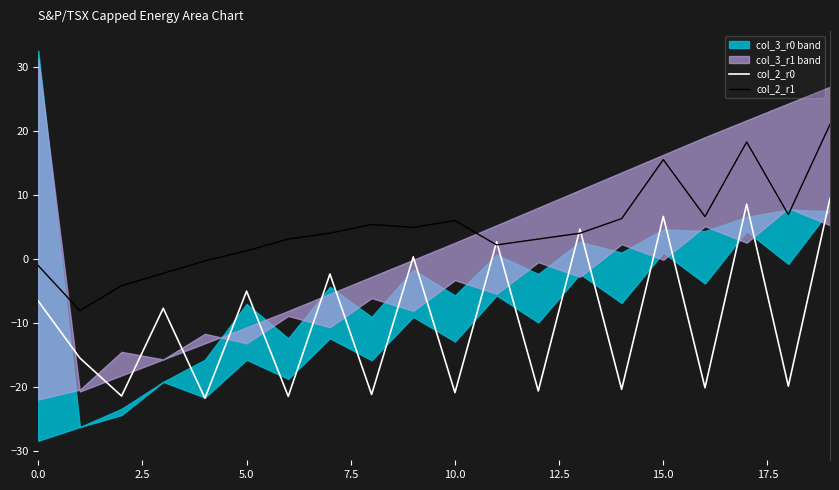

Is it true that col_2_r0 equals -20.6 at 12?

True